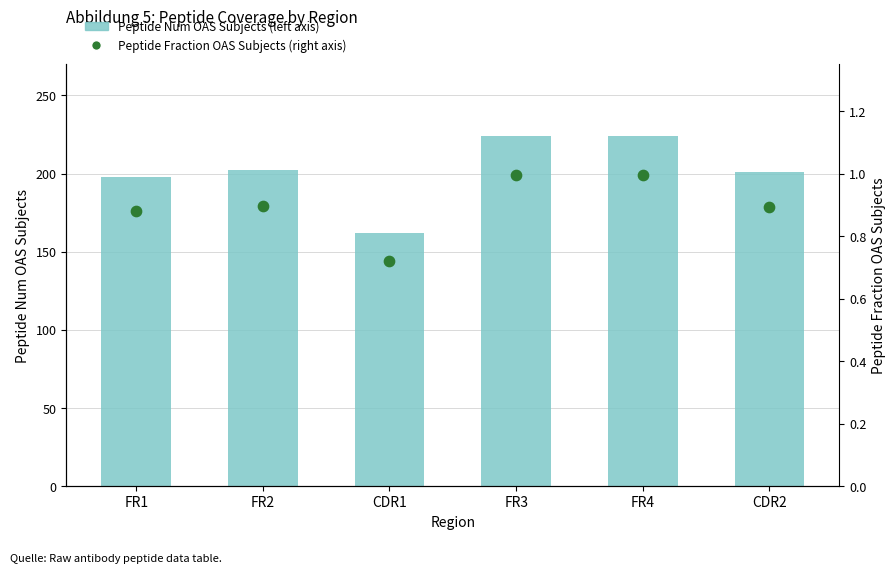

What are all the series names shown in the legend?

Peptide Num OAS Subjects (left axis), Peptide Fraction OAS Subjects (right axis)